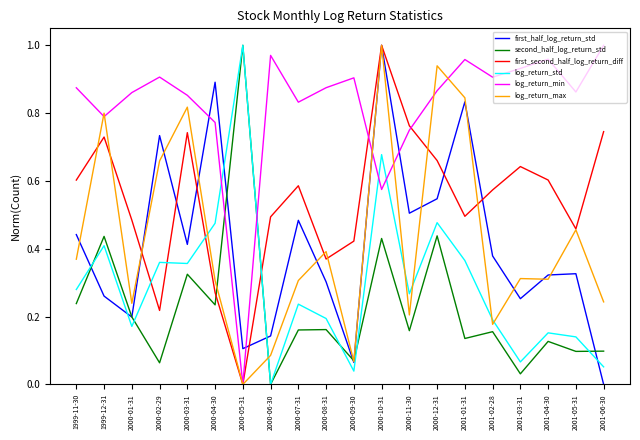

Which series ends up on top after the final intersection of log_return_max and log_return_std?

log_return_max